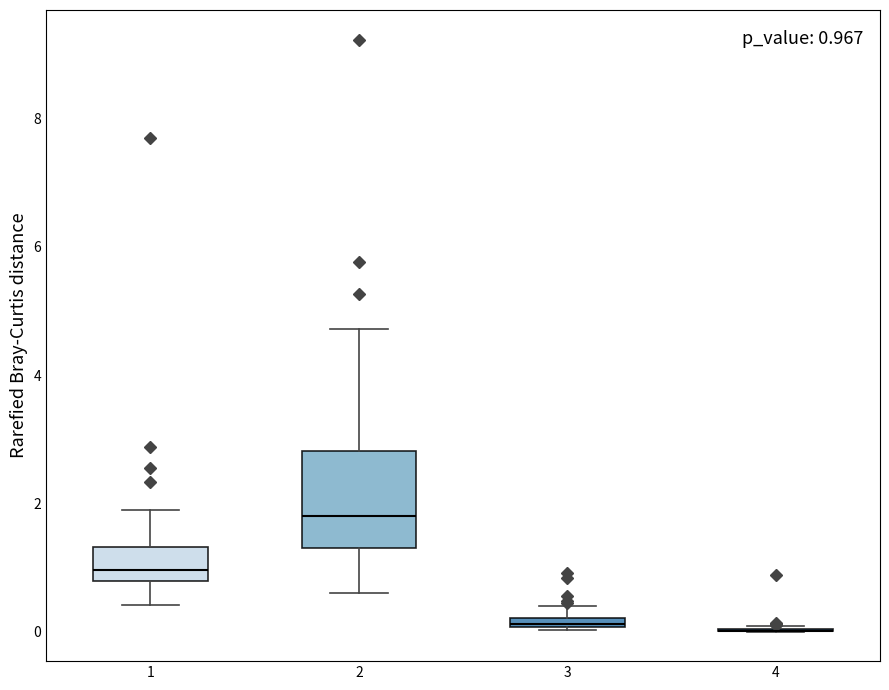

Comparing the boxes themselves (not the whiskers), which one is the tallest?

2